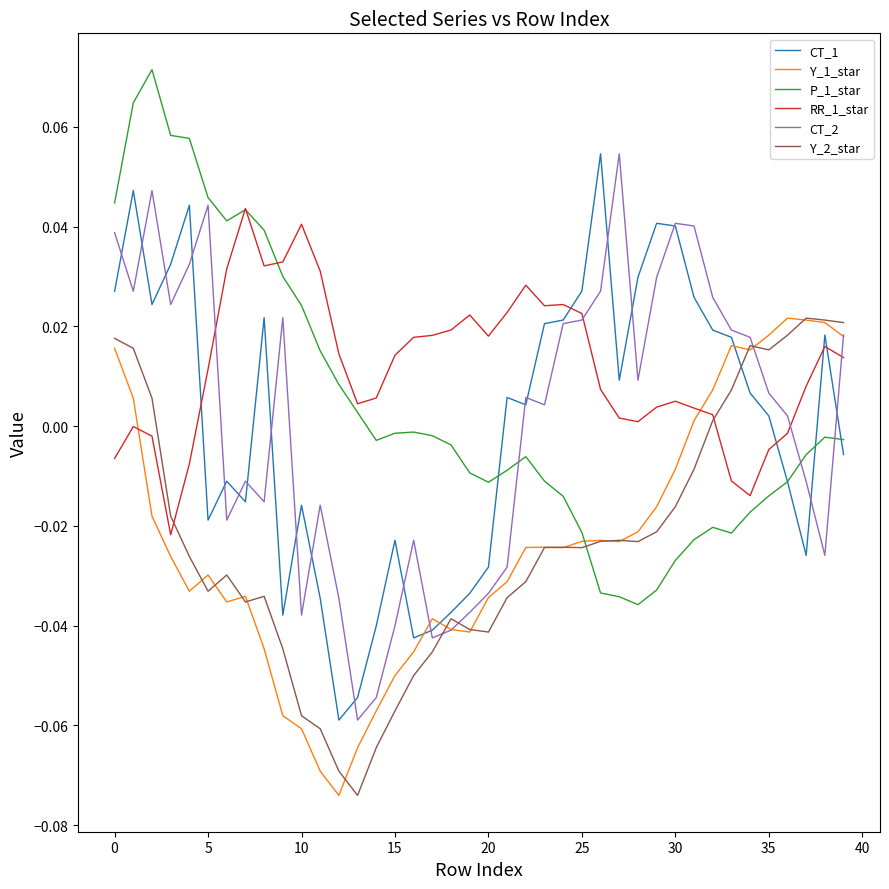

Is this an area chart (filled region under the line)?

No